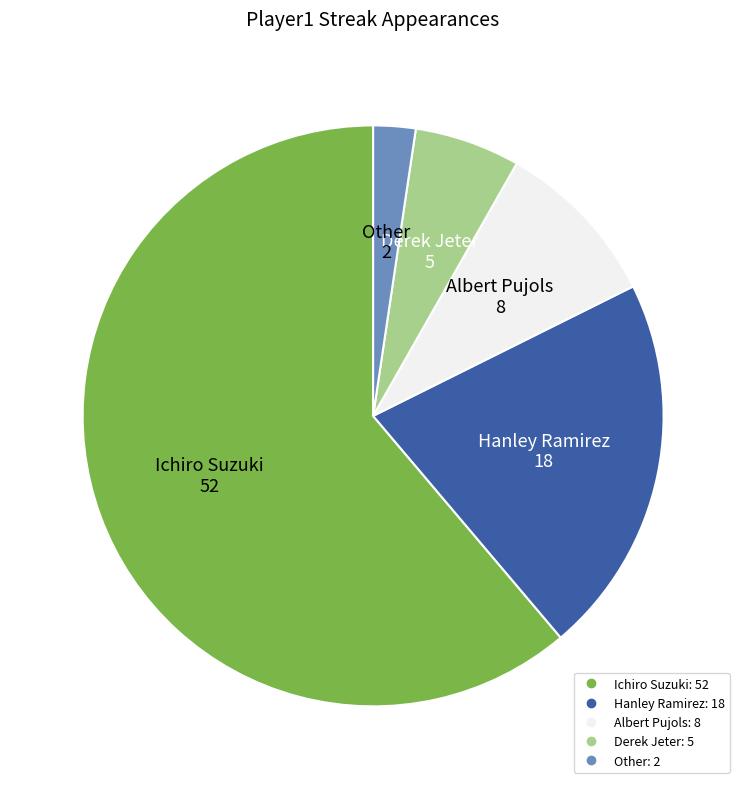

Which has a higher value, Other or Albert Pujols?

Albert Pujols